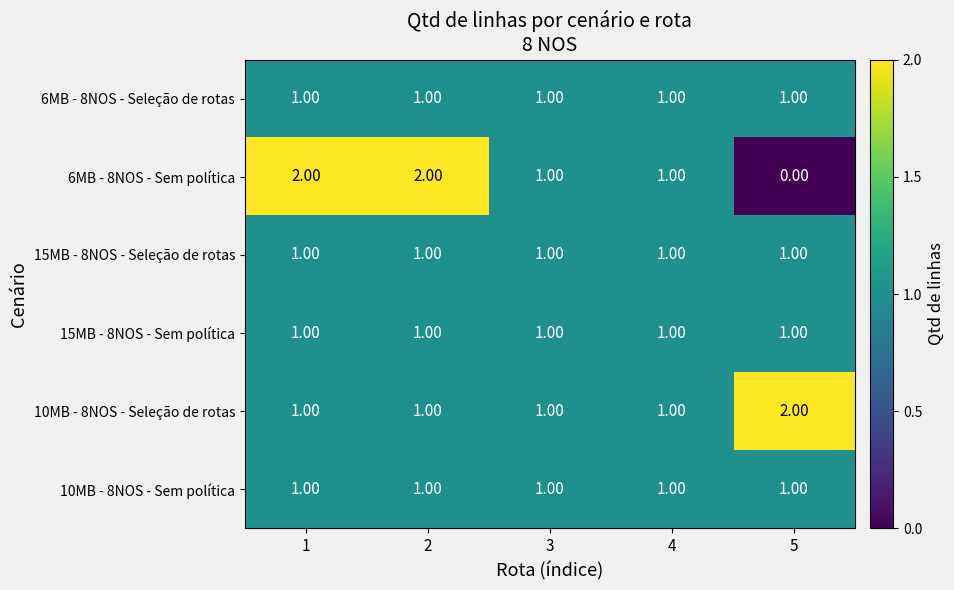

Which series changed the most between 1 and 3?

6MB - 8NOS - Sem política